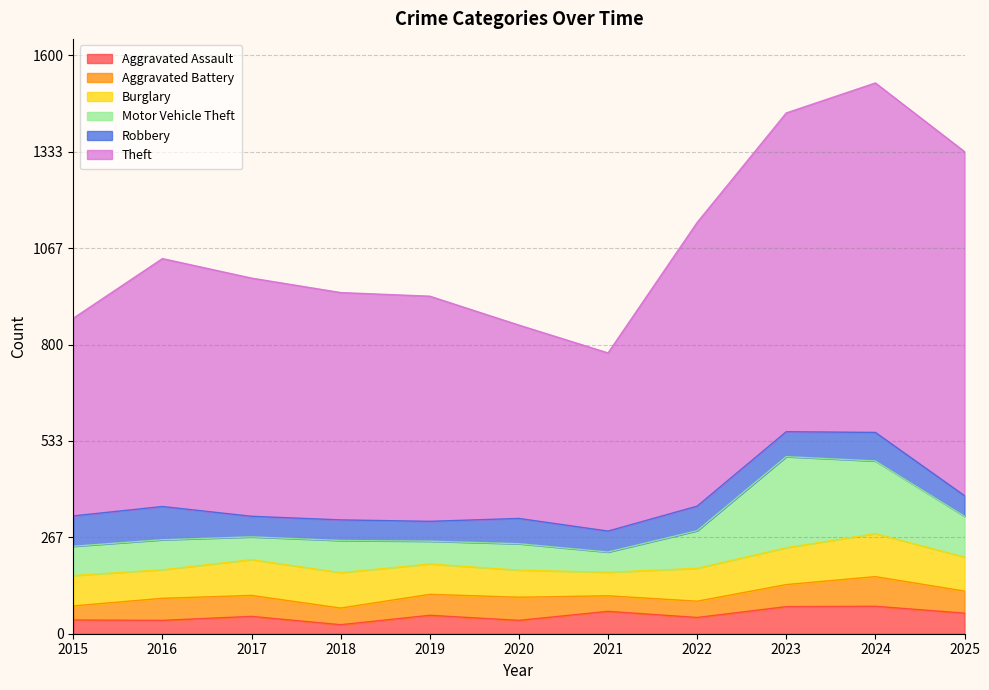

Which category has the lowest value in the Motor Vehicle Theft series?

2021